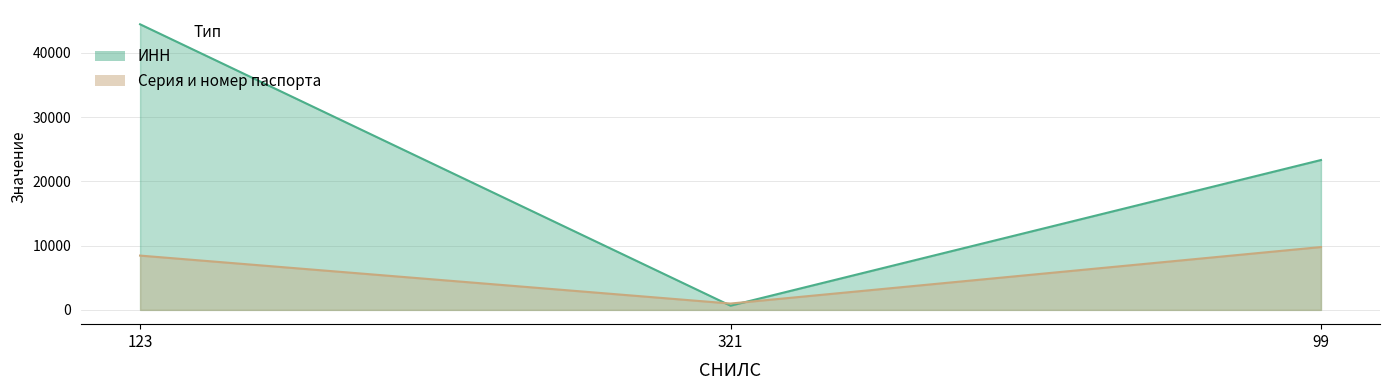

How many Серия и номер паспорта values are between 987 and 9778?

3